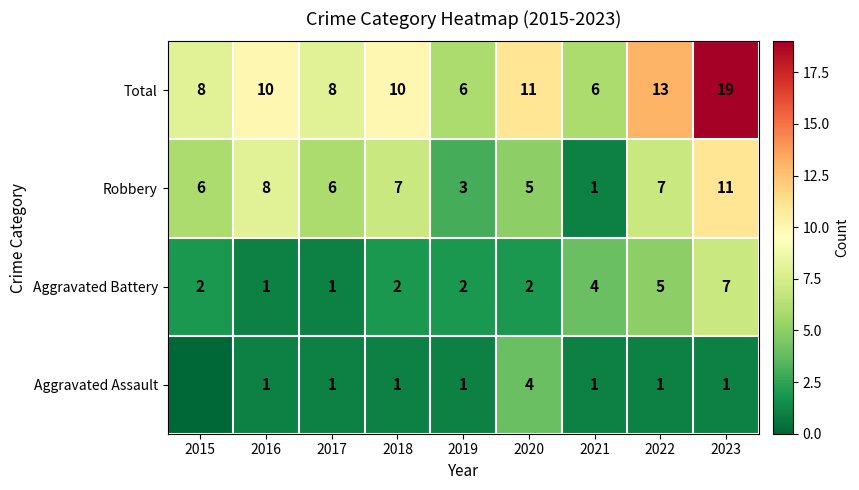

True or false: Robbery has a value of 6 at 2017.

True